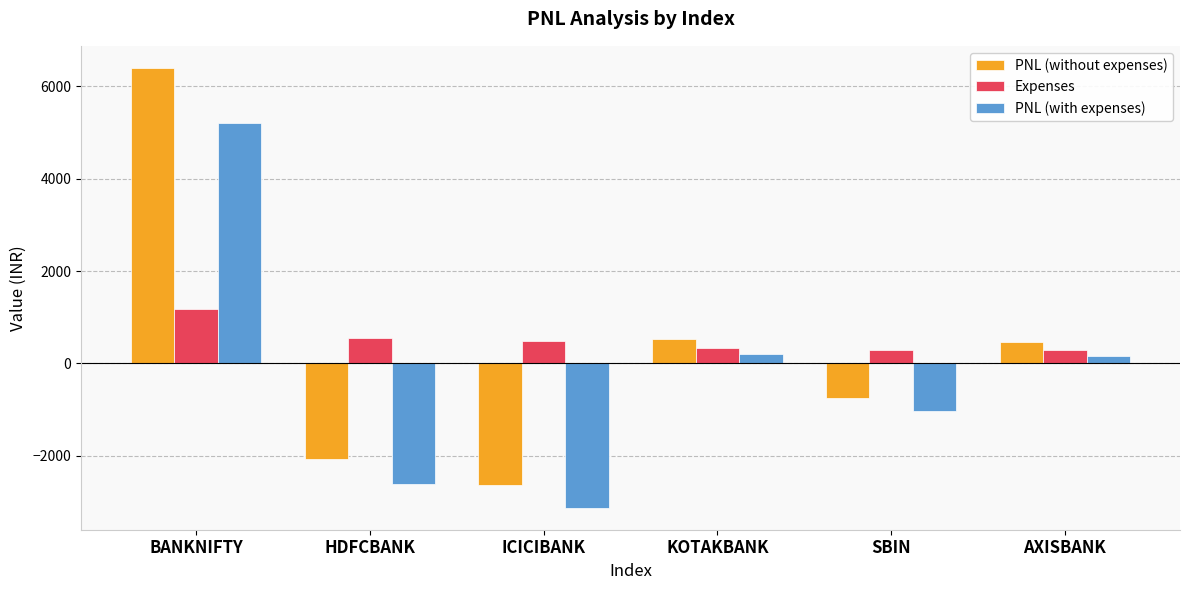

How many data points in PNL (without expenses) are above 468?

3